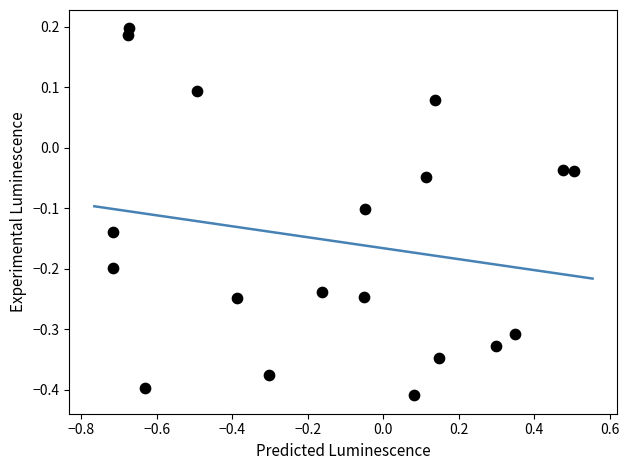

What is the range of X values (max minus min)?

1.2